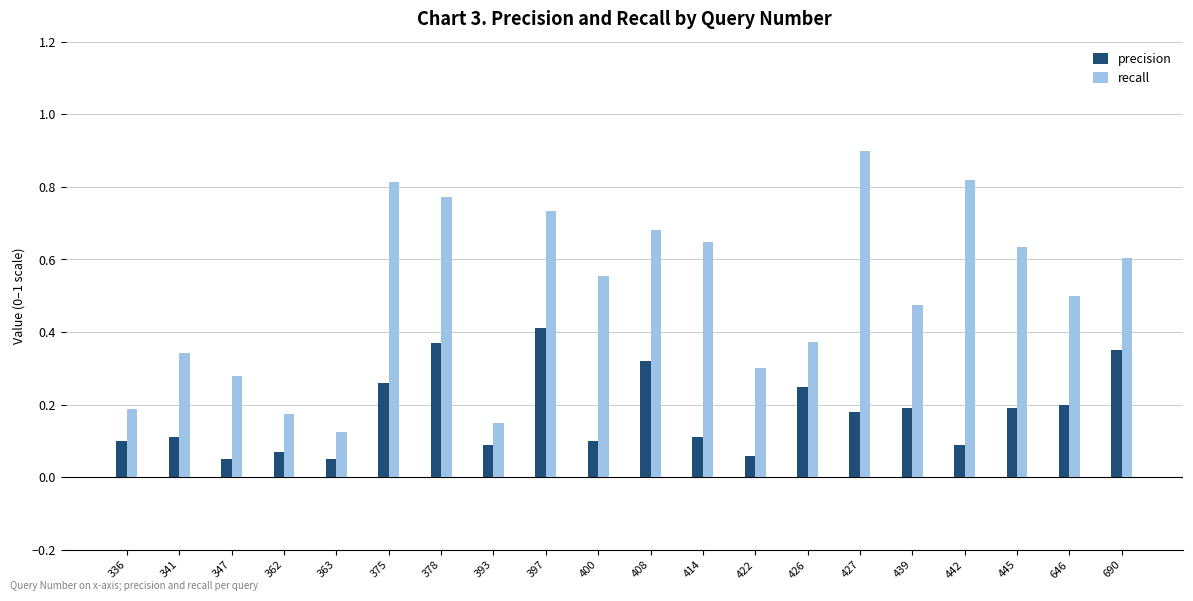

How many categories are shown in the chart?

20